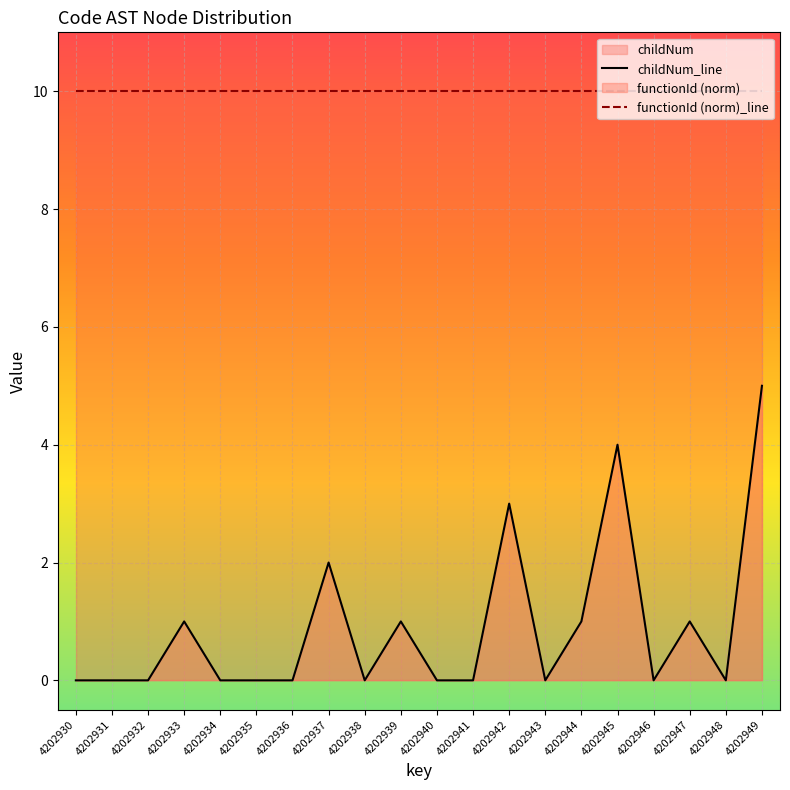

How many values in the childNum_line series exceed 0?

8